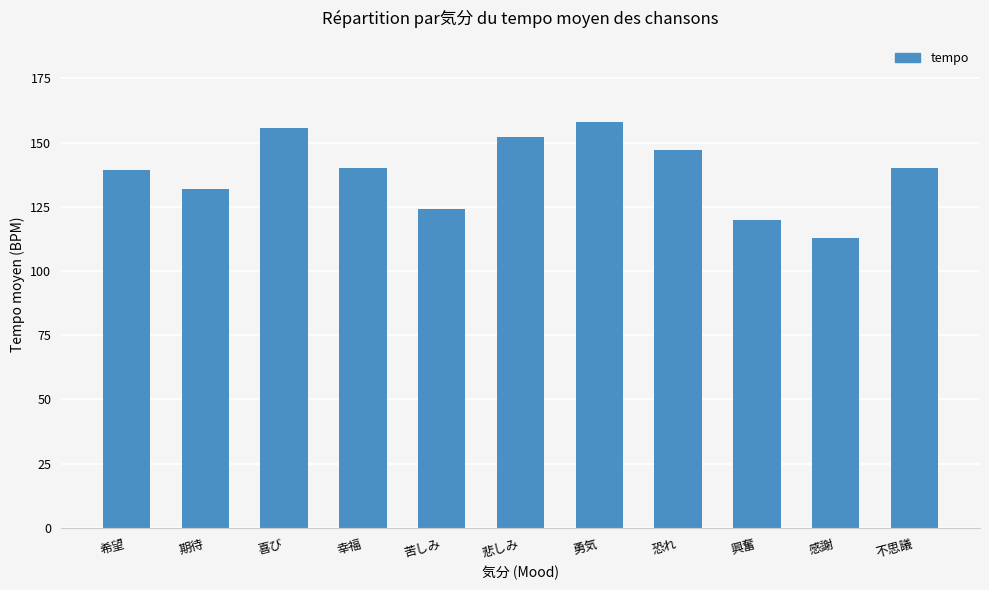

Does the chart contain stacked bars?

No